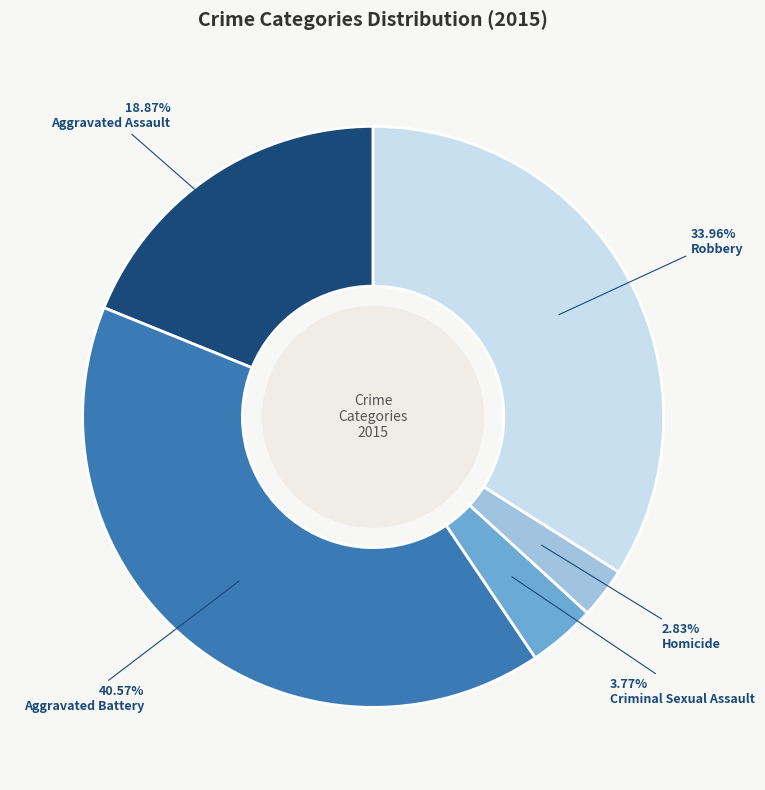

Which slice is the smallest?

Homicide